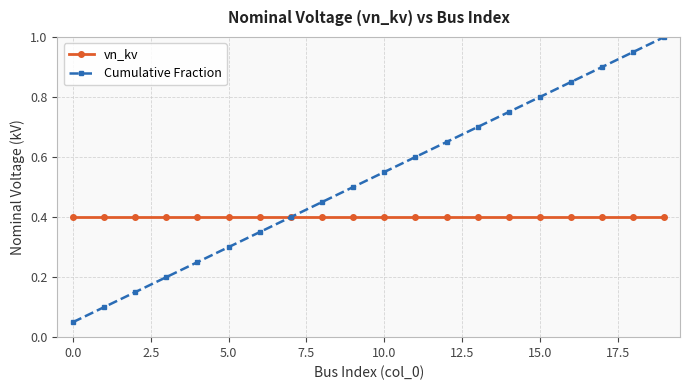

At how many categories does at least one series exceed 0?

20